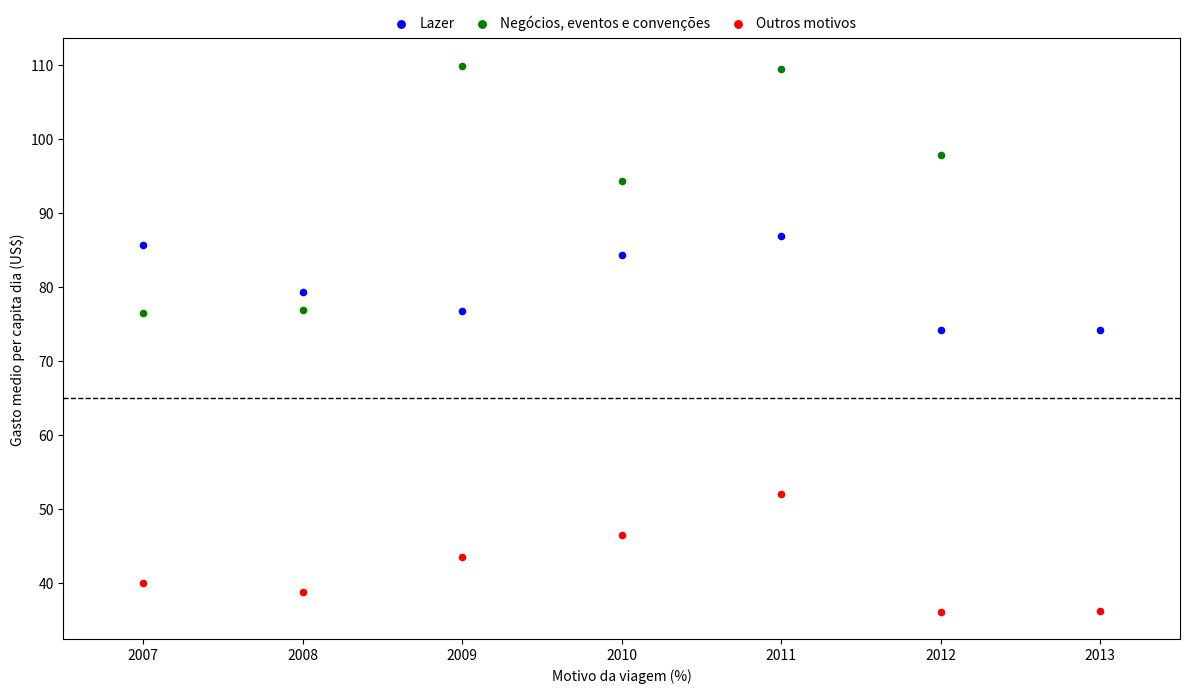

Which series reaches the minimum Y coordinate?

Outros motivos